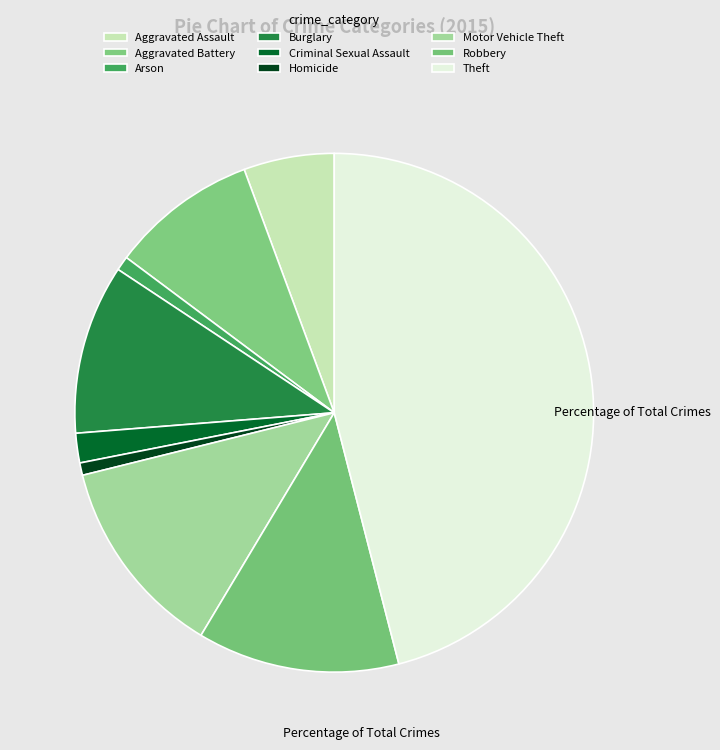

Is it true that Aggravated Battery is 9% of the pie?

True